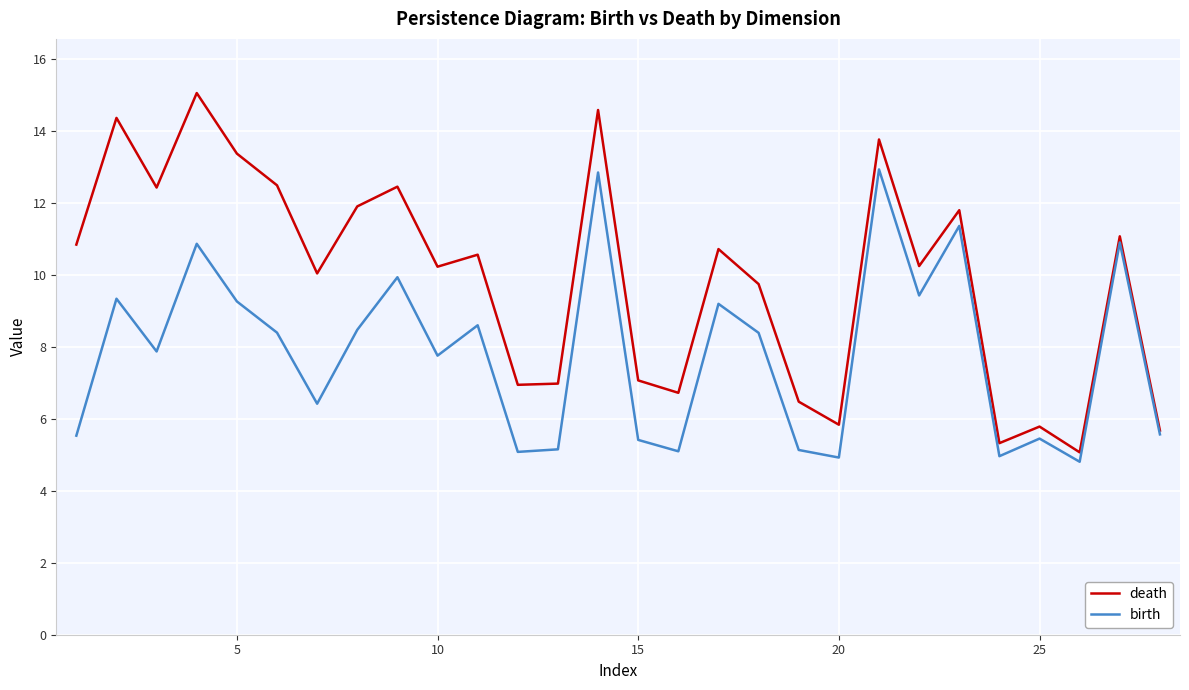

Count the number of data series in this chart.

2